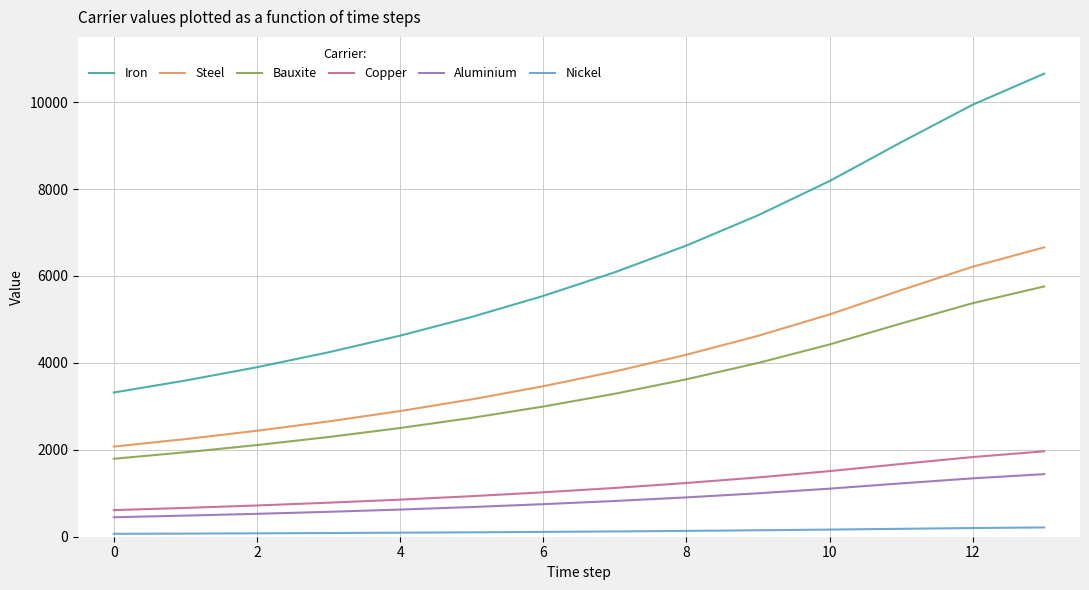

List the series in order of their peak value, highest first.

Iron, Steel, Bauxite, Copper, Aluminium, Nickel